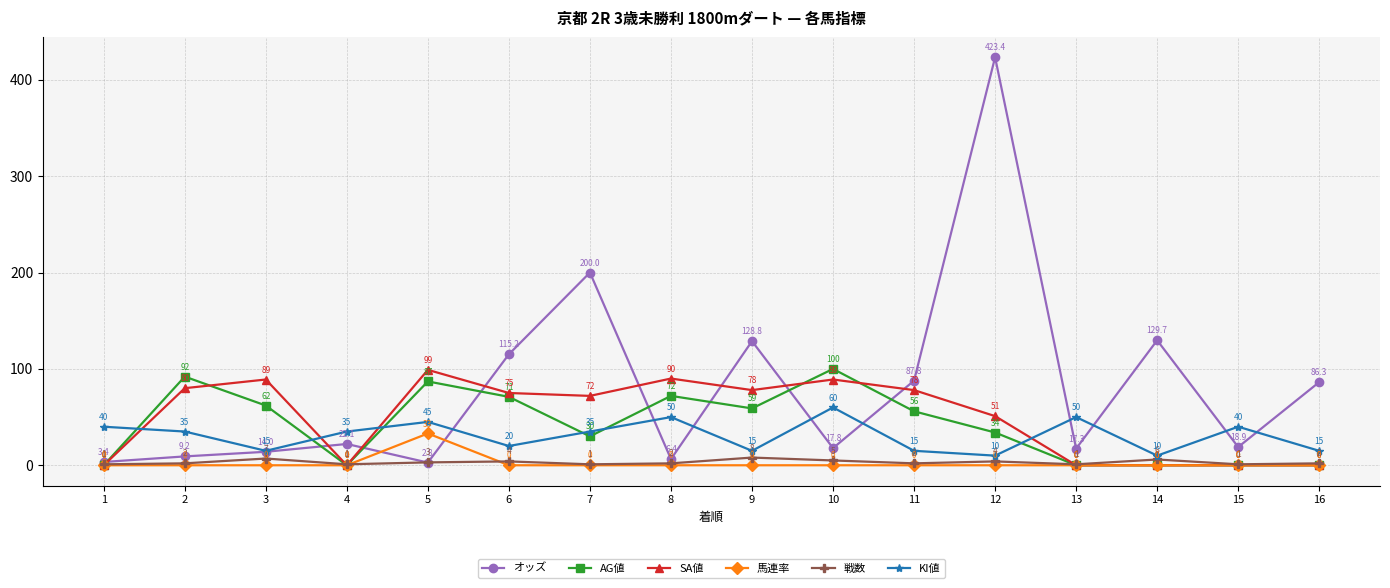

Between which two adjacent categories do SA値 and KI値 first intersect?

1 and 2